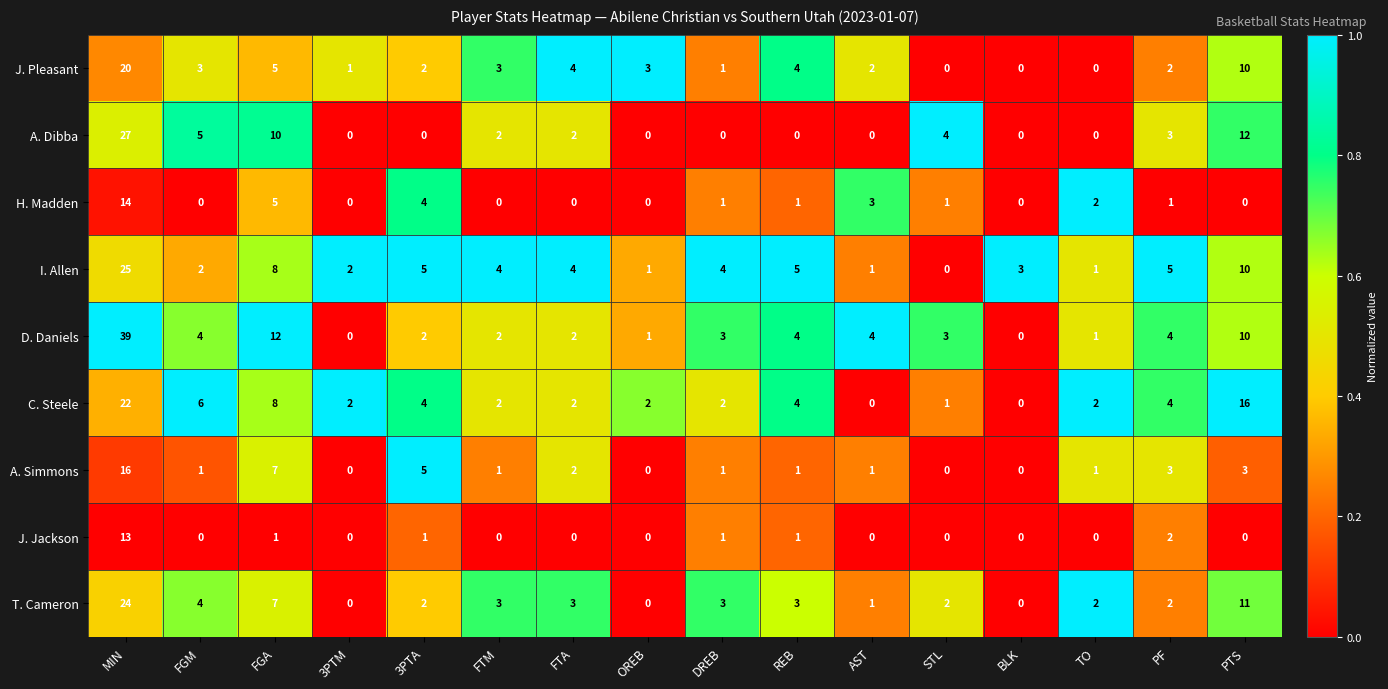

What is the difference between the maximum and second lowest values in the C. Steele series?

22